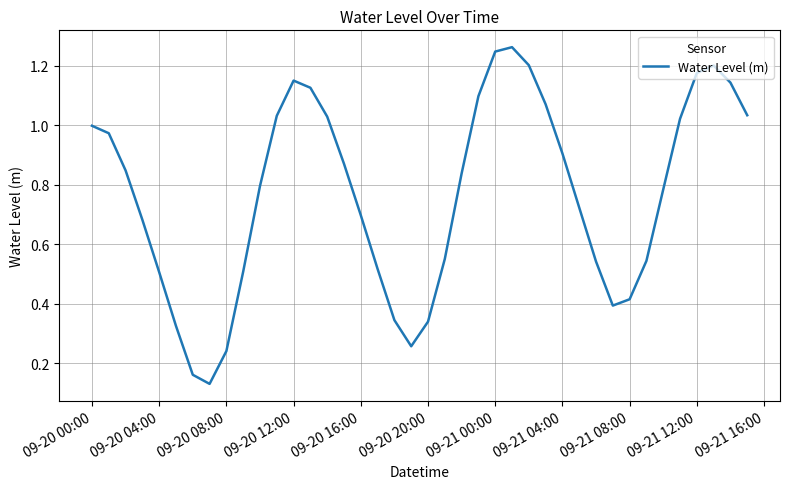

How many series are shown in this chart?

1